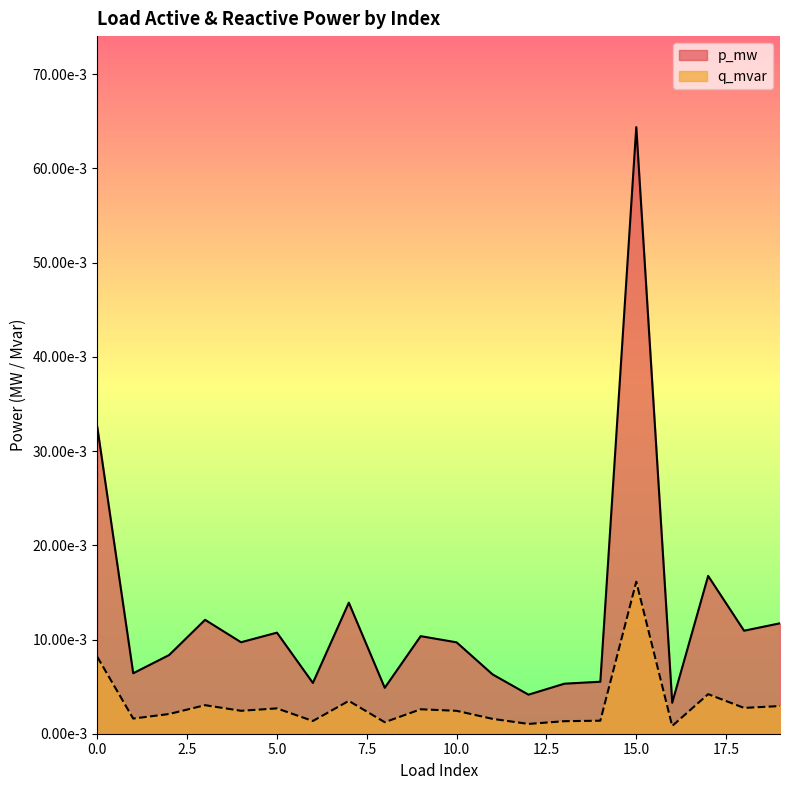

Reading right to left, what are all the values shown in this chart?

p_mw: 0.0	0.0	0.0	0.0	0.1	0.0	0.0	0.0	0.0	0.0	0.0	0.0	0.0	0.0	0.0	0.0	0.0	0.0	0.0	0.0
q_mvar: 0.0	0.0	0.0	0.0	0.0	0.0	0.0	0.0	0.0	0.0	0.0	0.0	0.0	0.0	0.0	0.0	0.0	0.0	0.0	0.0